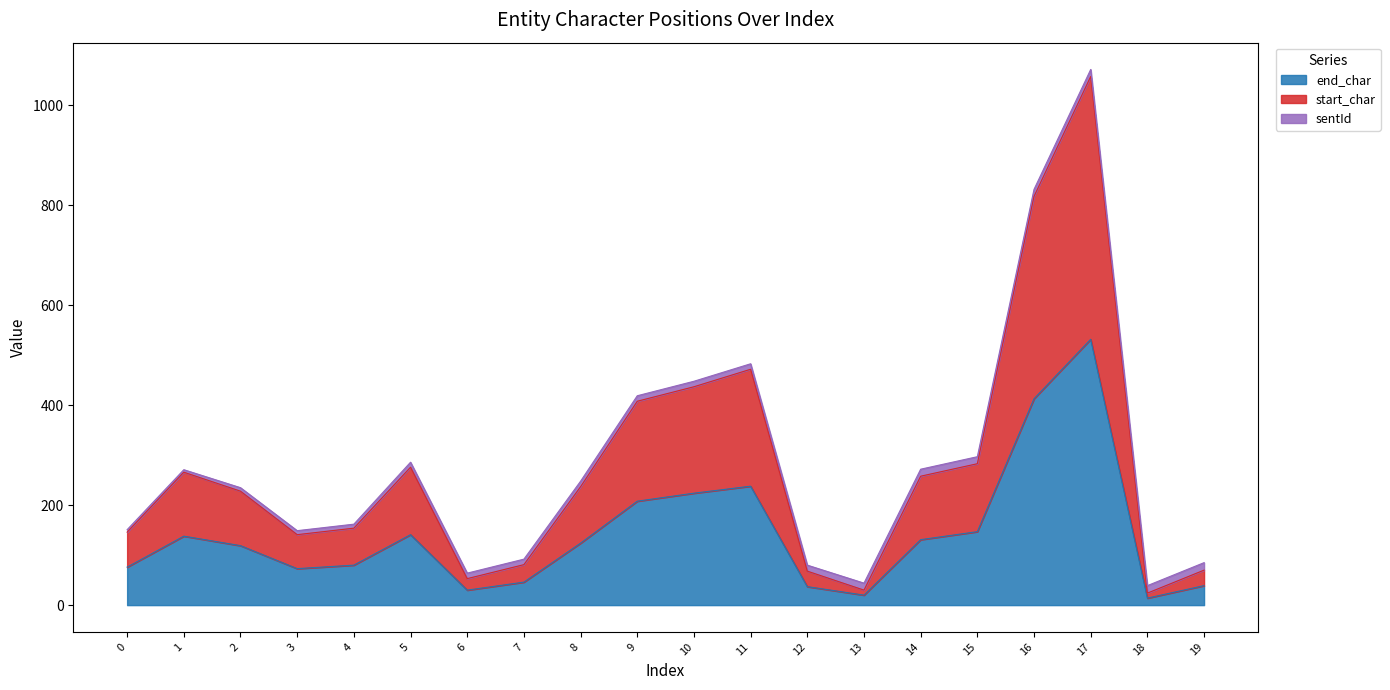

True or false: end_char has more than 2 points higher than both neighbors.

True